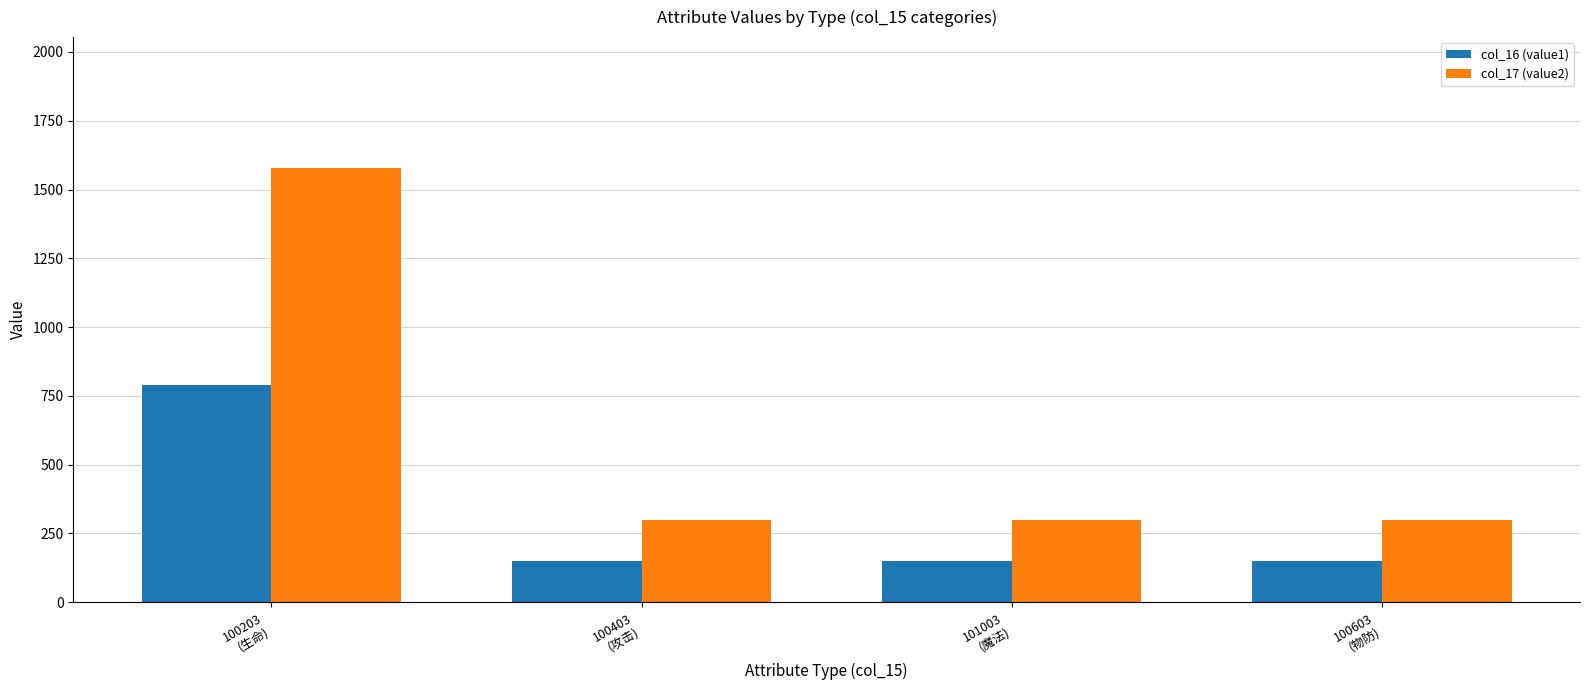

What is the difference between the maximum and minimum values in the col_17 (value2) series?

1280